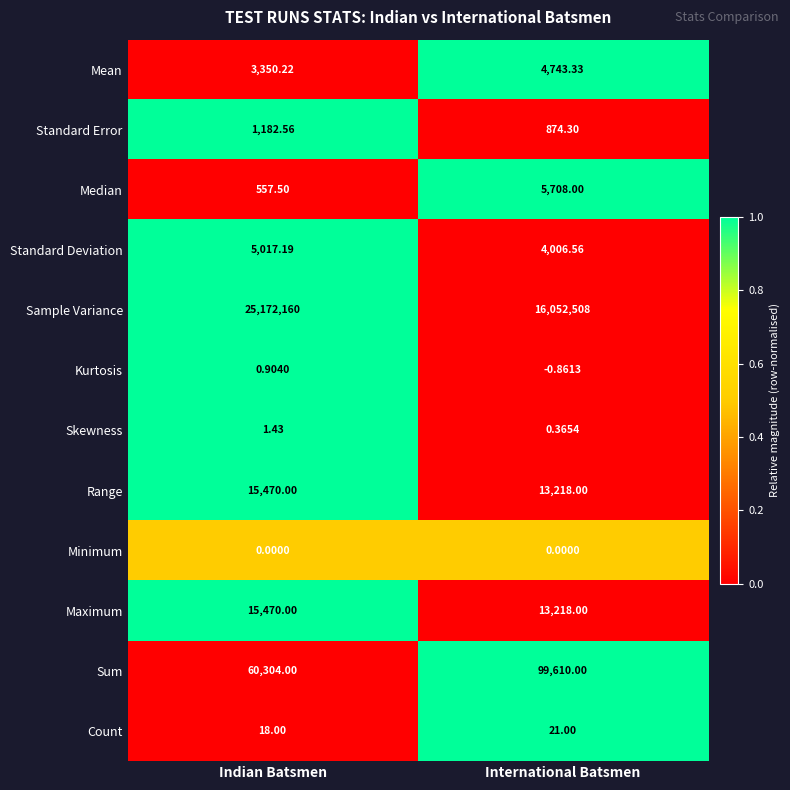

Between Indian Batsmen and International Batsmen, which series saw the biggest shift?

Sample Variance